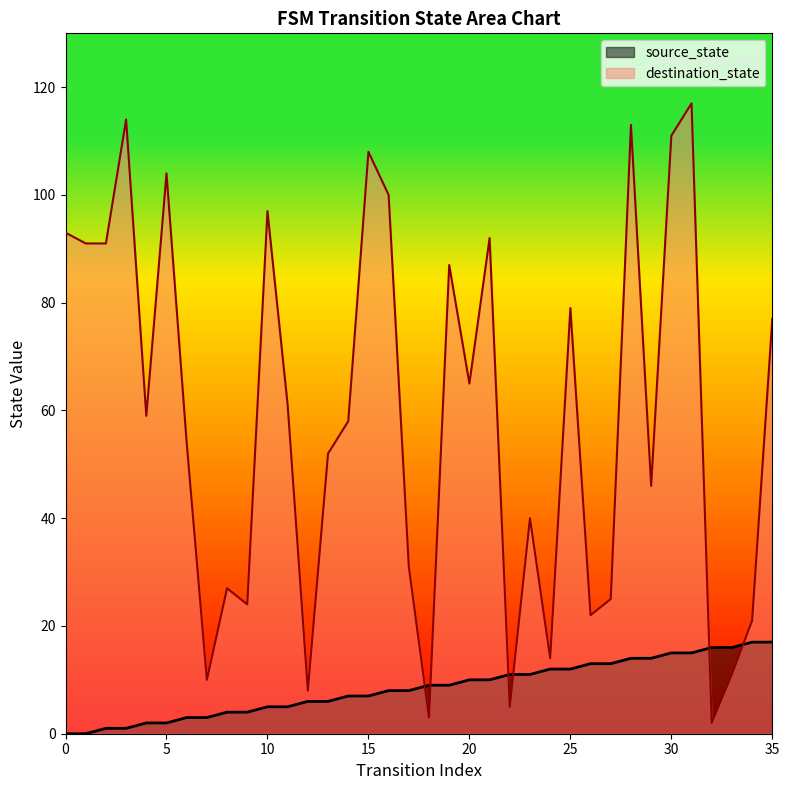

What is the value of the source_state point at the 26th from the left?

12